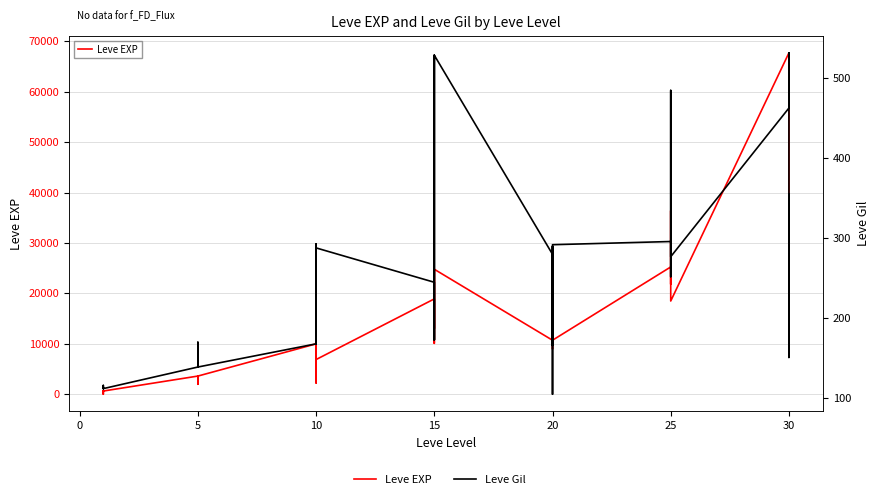

True or false: Leve EXP and Leve Gil cross at least once.

True